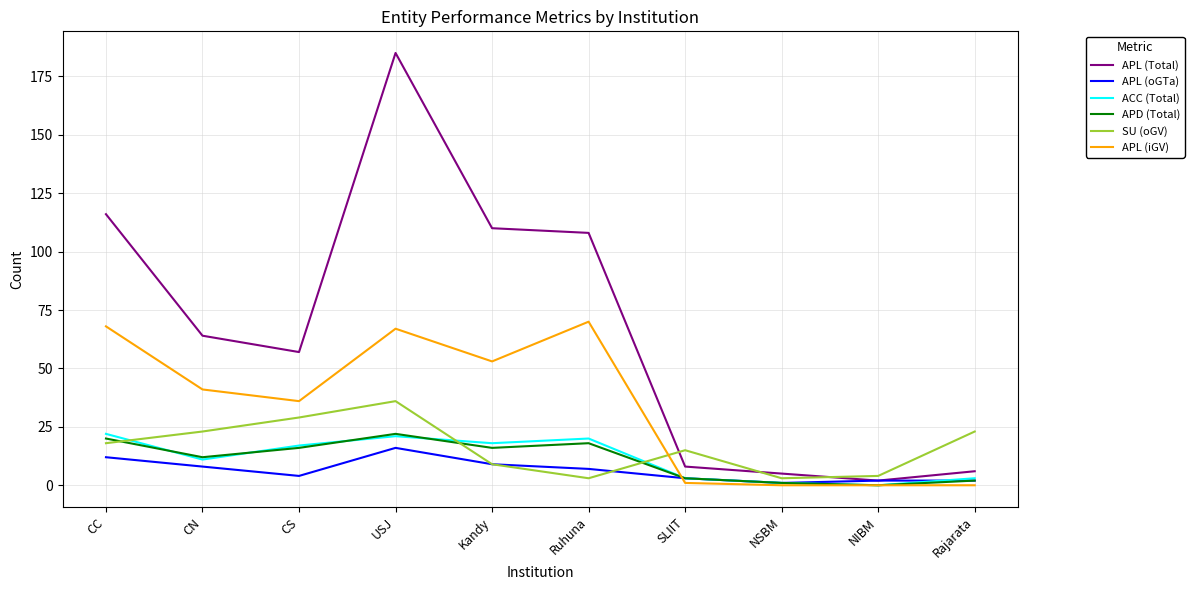

Which series has the largest total across all categories?

APL (Total)